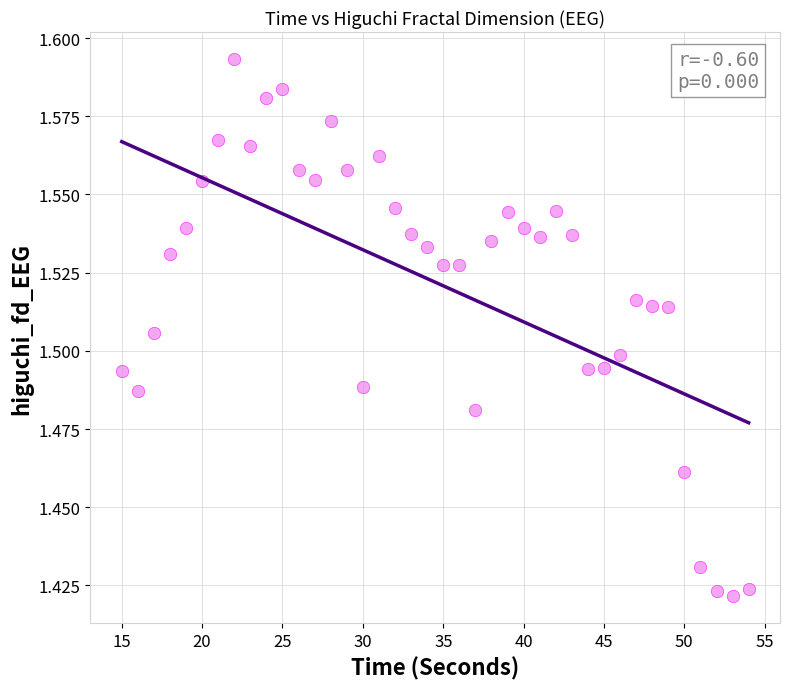

What is the range of X values (max minus min)?

39.0